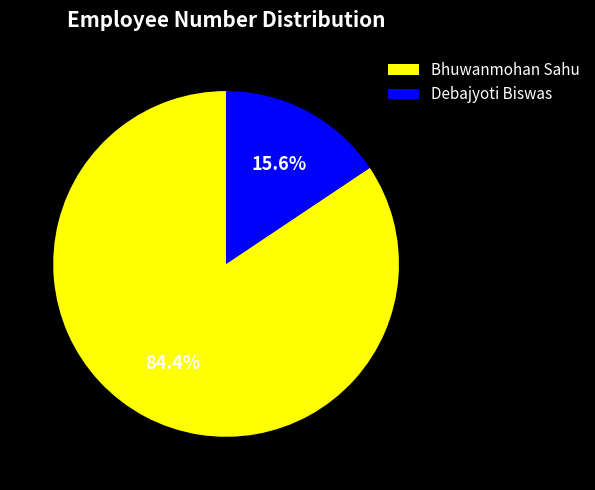

What is the majority slice?

Bhuwanmohan Sahu